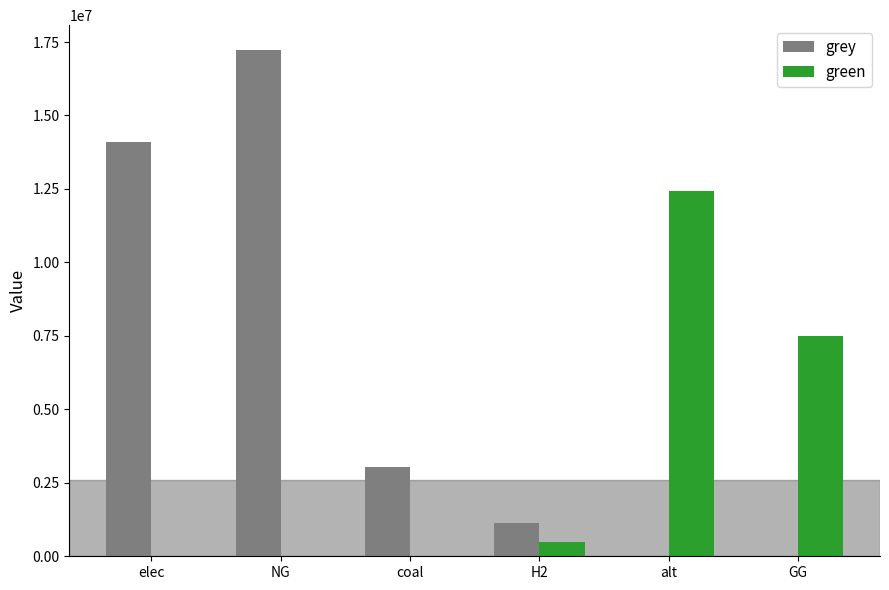

The value of green at GG is 7500000.0. True or false?

True